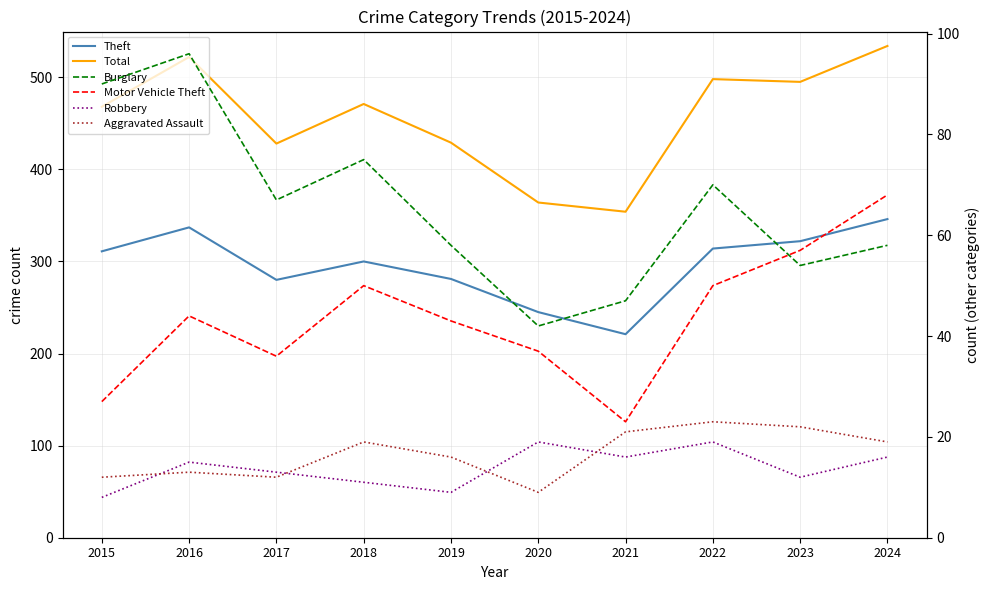

What is the difference between the maximum and second lowest values in the Aggravated Assault series?

11